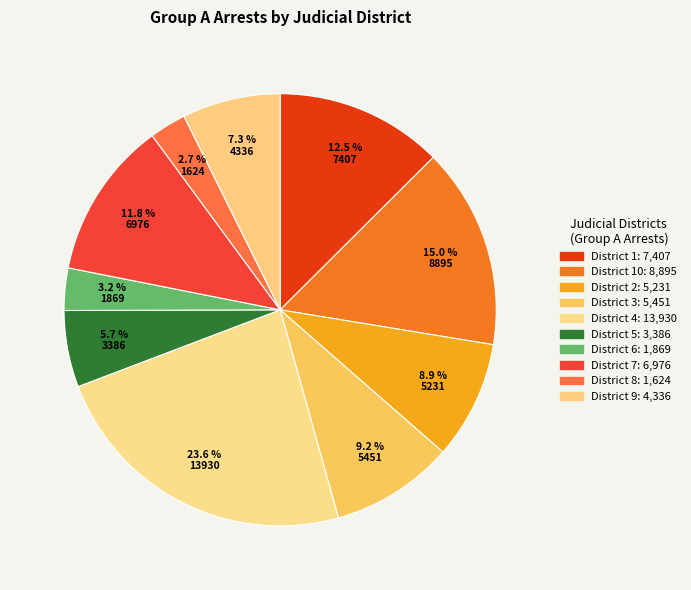

How many segments does this pie chart have?

10